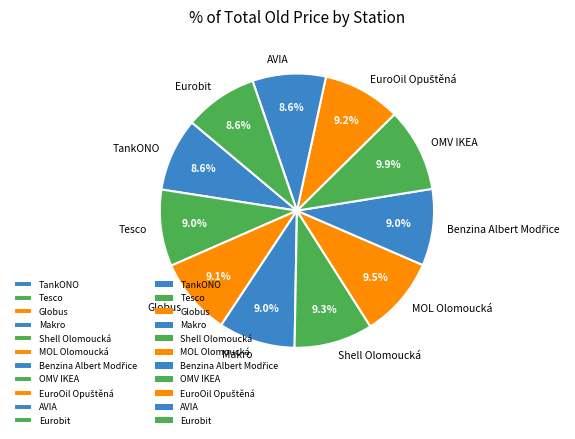

Combined, what portion of the pie is Shell Olomoucká and TankONO?

17.9%